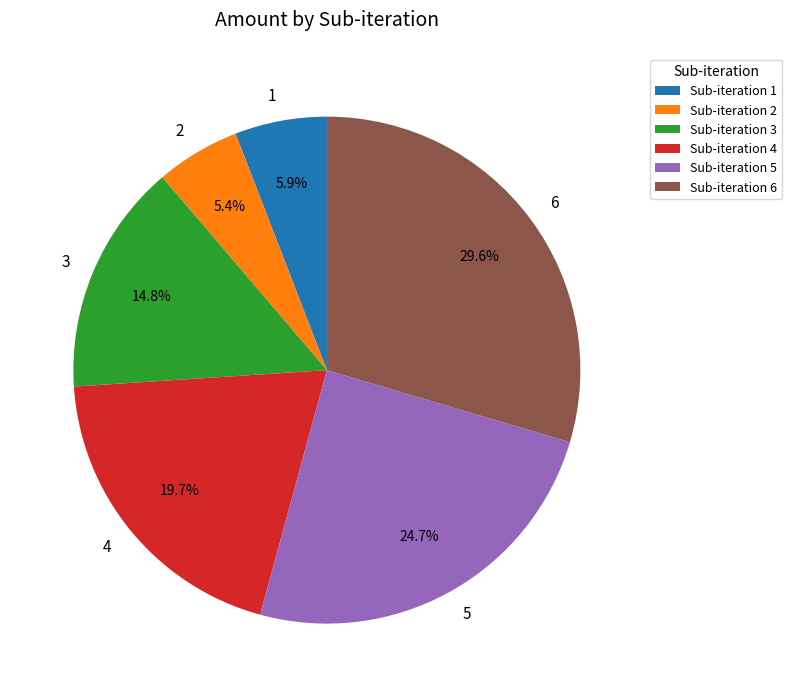

Count the number of slices in the pie.

6